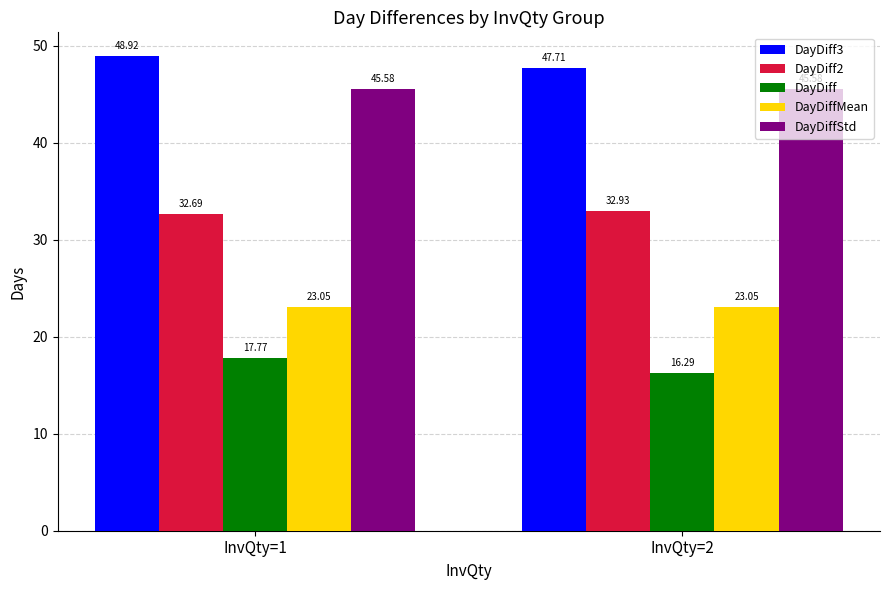

Reading right to left, list all the values displayed in this chart.

DayDiff3: 47.7	48.9
DayDiff2: 32.9	32.7
DayDiff: 16.3	17.8
DayDiffMean: 23.1	23.1
DayDiffStd: 45.6	45.6